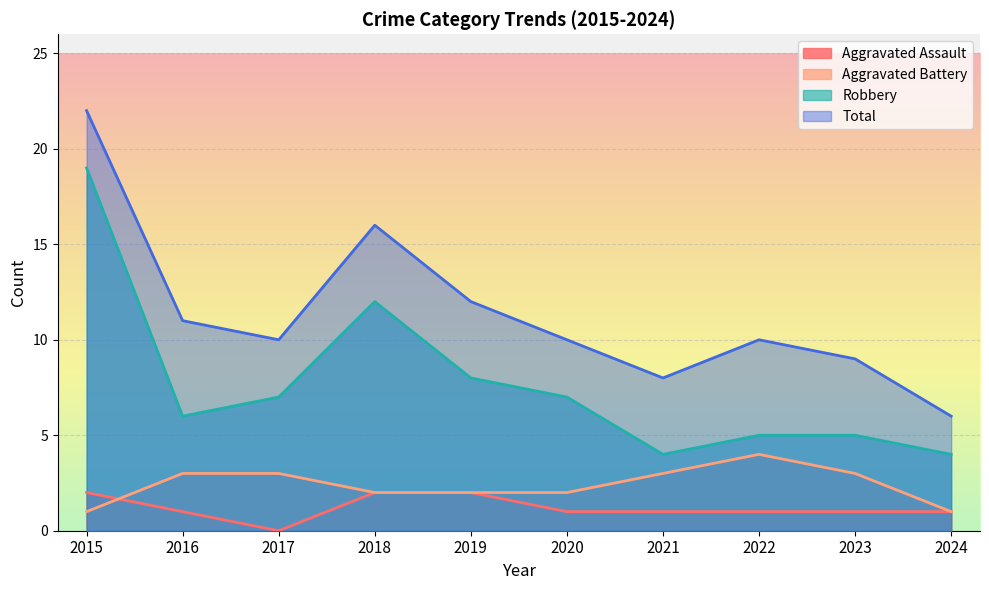

In Aggravated Battery, how many points are higher than both neighbors (excluding endpoints)?

1